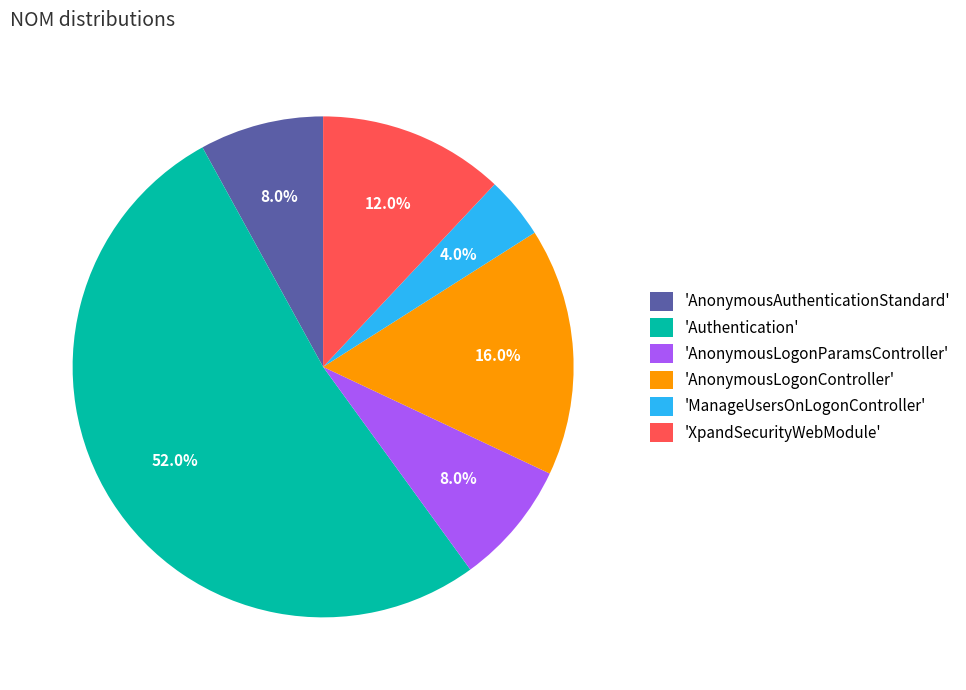

Is the sum of 'AnonymousAuthenticationStandard' and 'AnonymousLogonParamsController' greater than half?

No